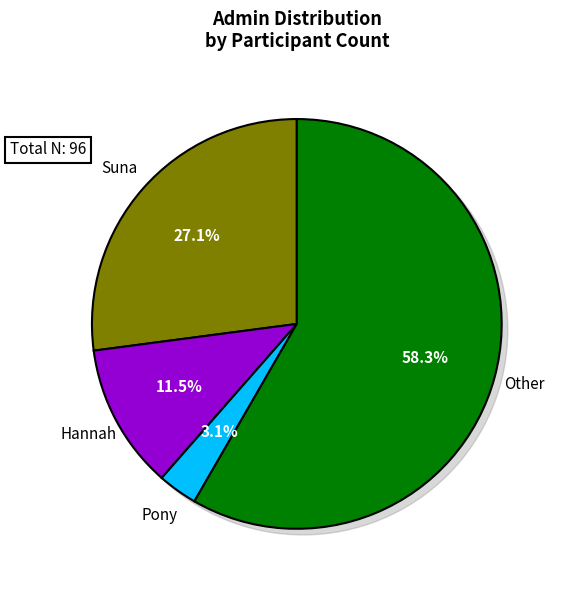

Rank the categories by value from highest to lowest.

Other, Suna, Hannah, Pony